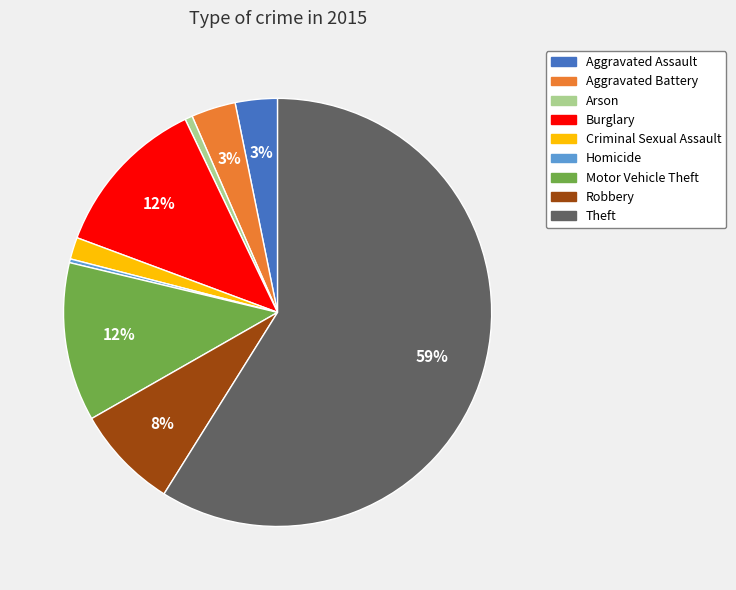

To the nearest percent, what percentage of the pie is Motor Vehicle Theft?

12%